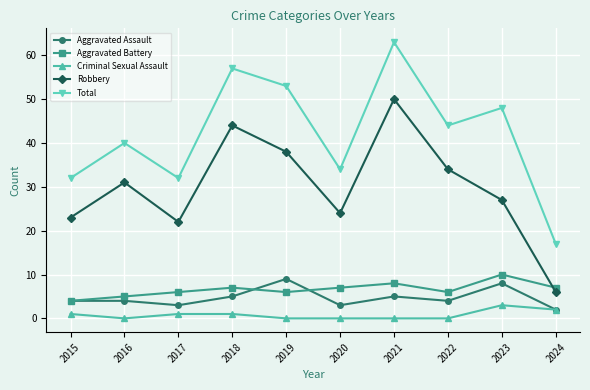

What are all the series names shown in the legend?

Aggravated Assault, Aggravated Battery, Criminal Sexual Assault, Robbery, Total